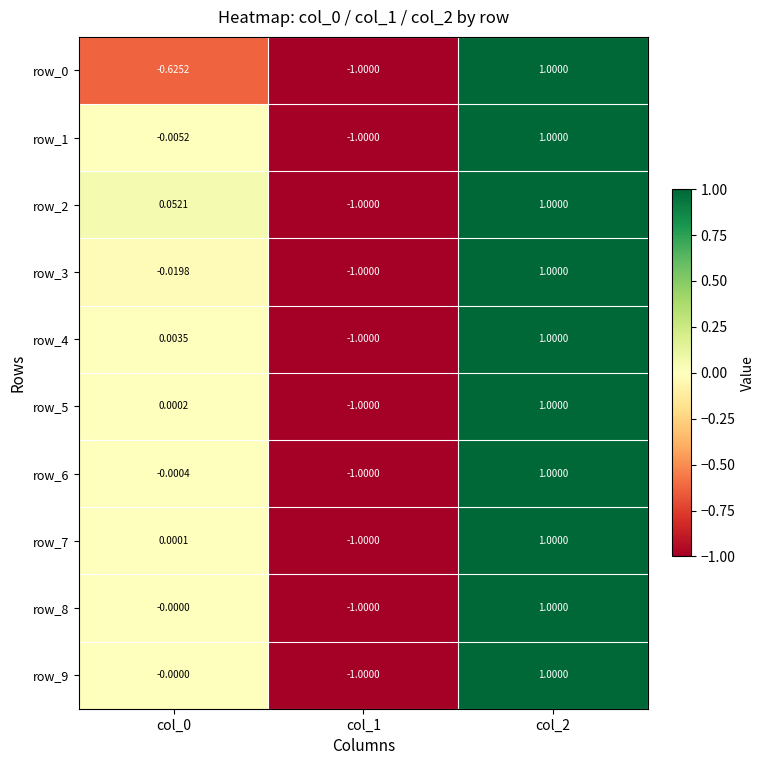

At which label does row_0 reach its peak?

col_2